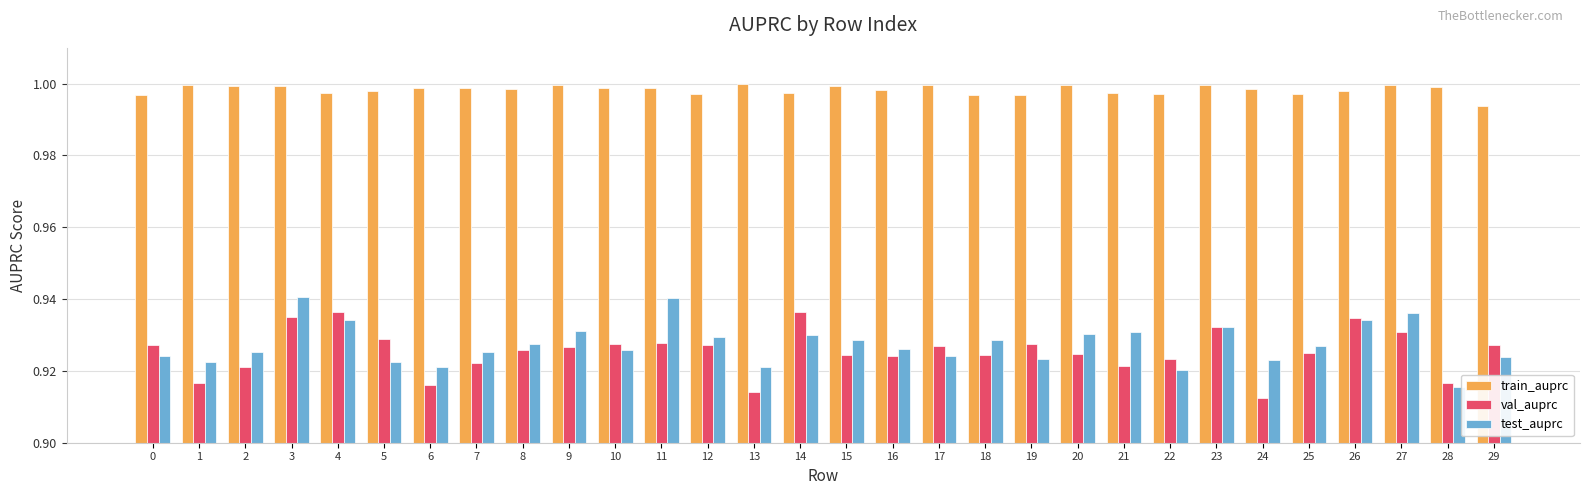

Where is test_auprc nearest to the value 0?

28